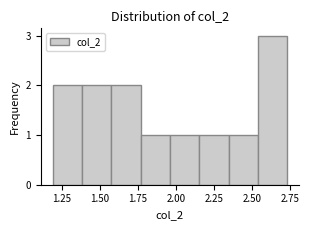

Around what value on the x-axis is the tallest bar? Give the approximate position of its centre, as read against the axis.

2.65